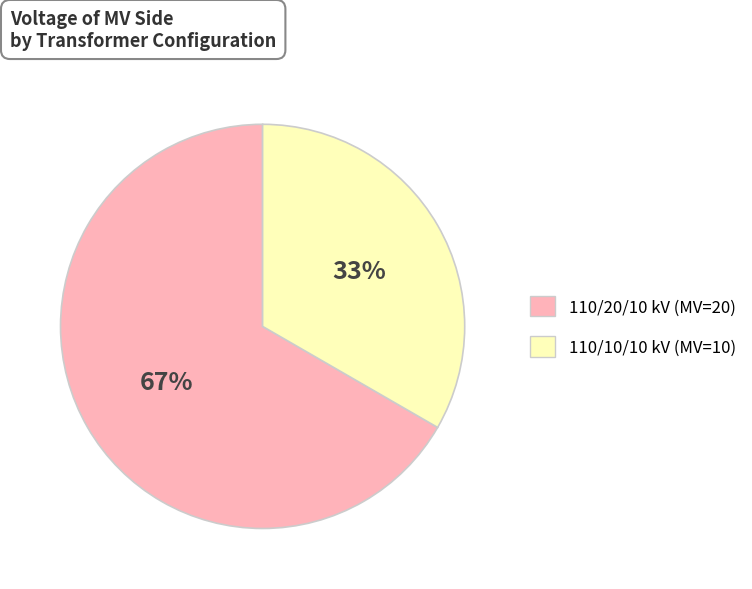

What is the ratio of the value at 110/10/10 kV (MV=10) to the value at 110/20/10 kV (MV=20)?

0.5